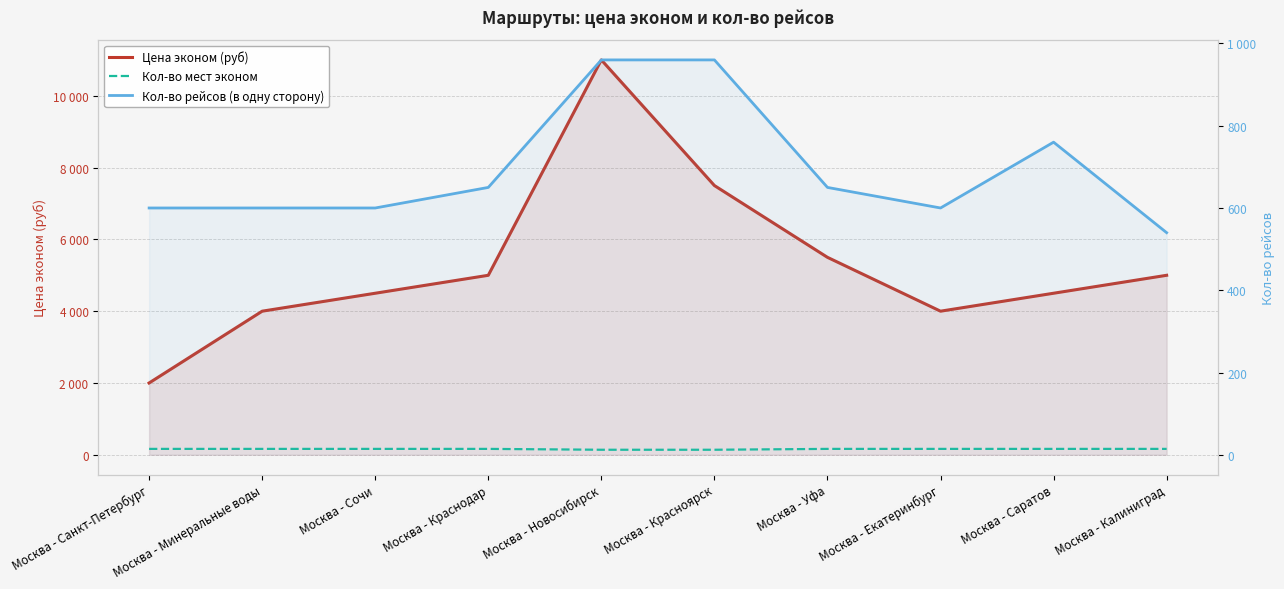

What is the label of the 3rd point from the left?

Москва - Сочи